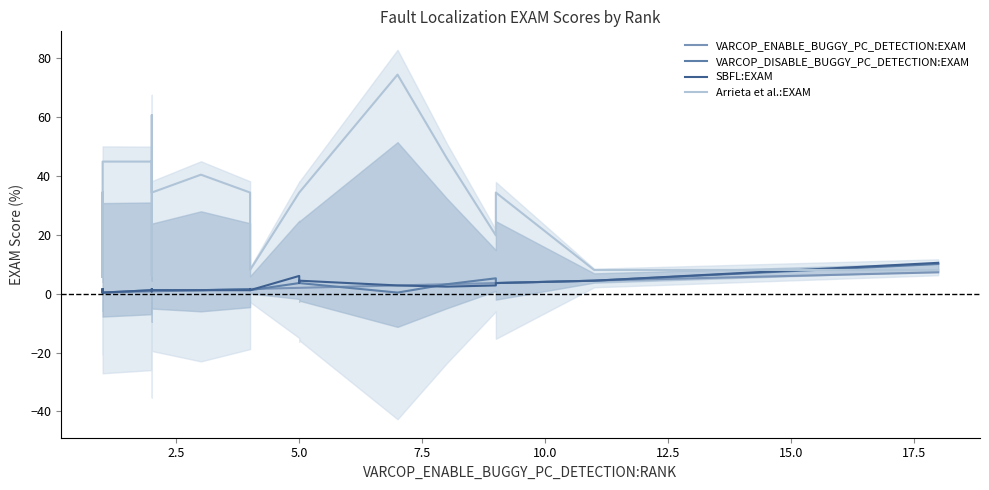

The VARCOP_ENABLE_BUGGY_PC_DETECTION:EXAM series shows 11.8 at 35. True or false?

False